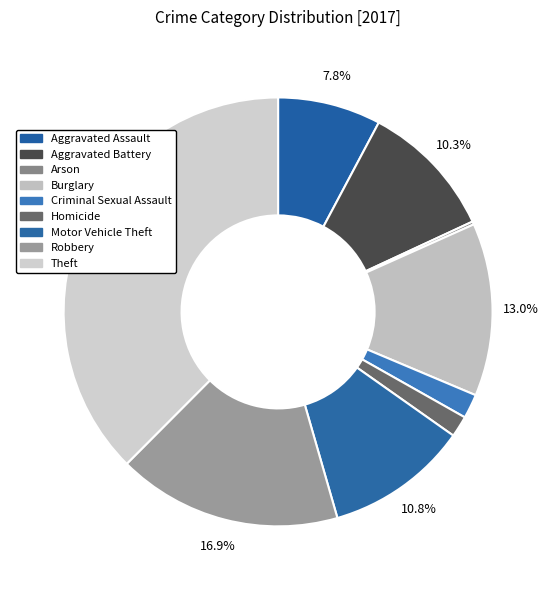

To the nearest percent, what is the average slice percentage?

11%